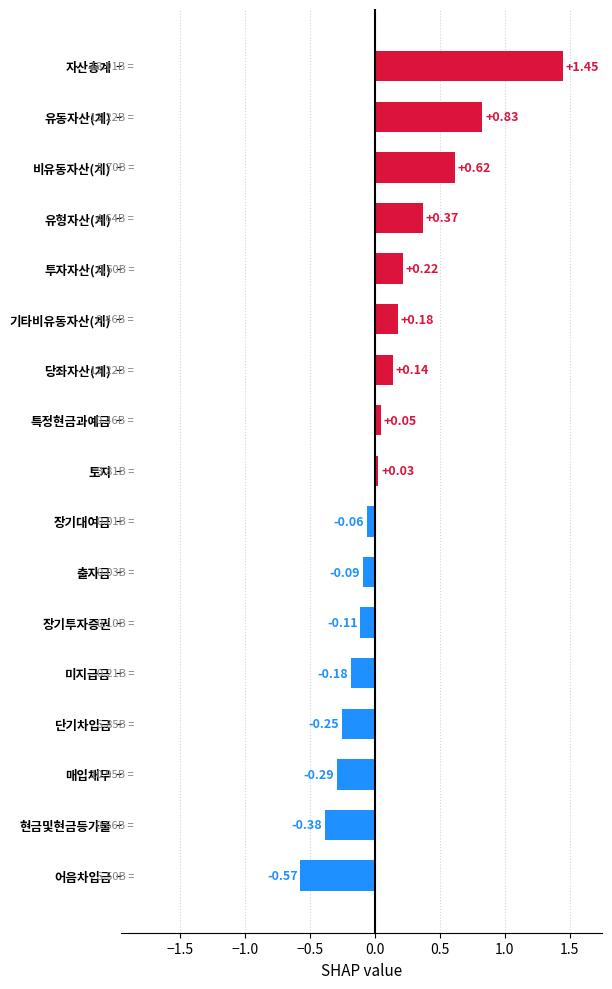

At which category does the chart reach its peak across all series?

자산총계